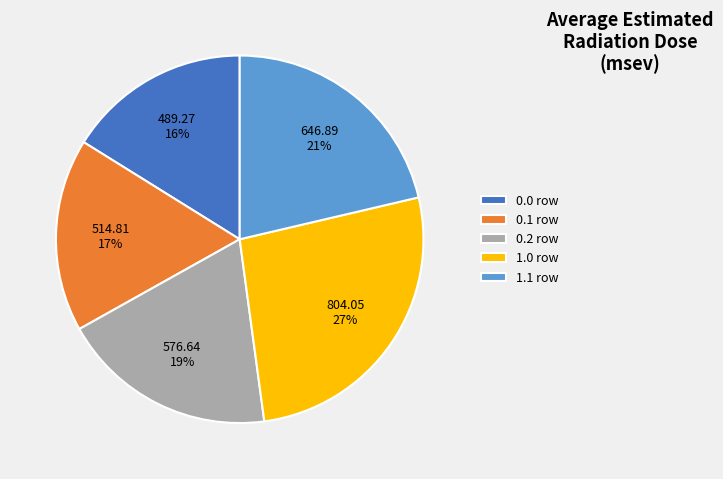

To the nearest percent, what portion does 0.0 represent?

16%